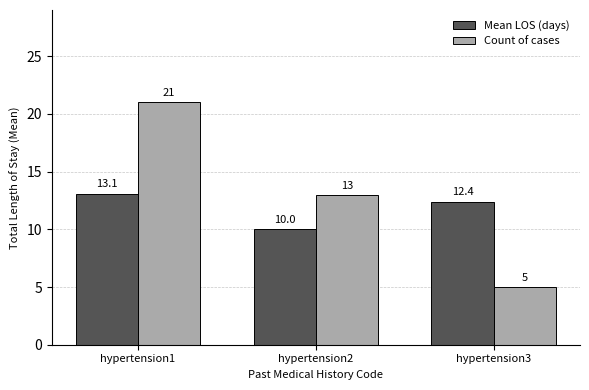

Reading left to right, extract all data points from this chart.

Mean LOS (days): hypertension1=13.1	hypertension2=10.0	hypertension3=12.4
Count of cases: hypertension1=21.0	hypertension2=13.0	hypertension3=5.0